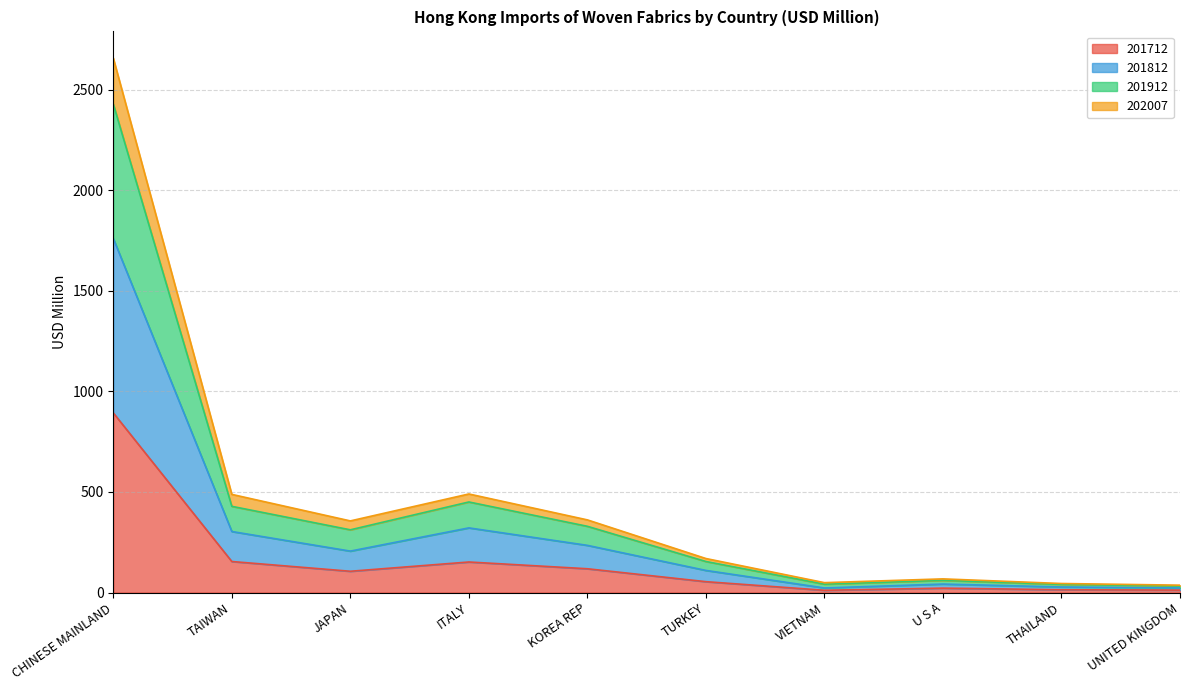

True or false: 201712 and 201812 intersect in this chart.

False